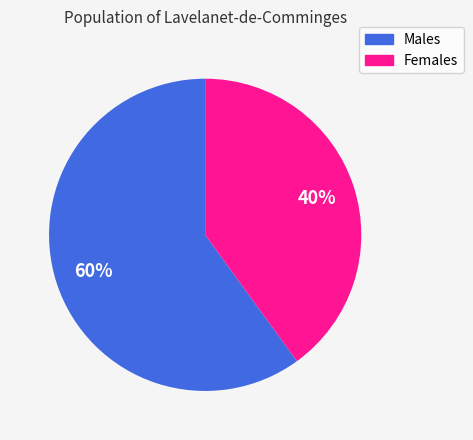

How many slices are in this pie chart?

2